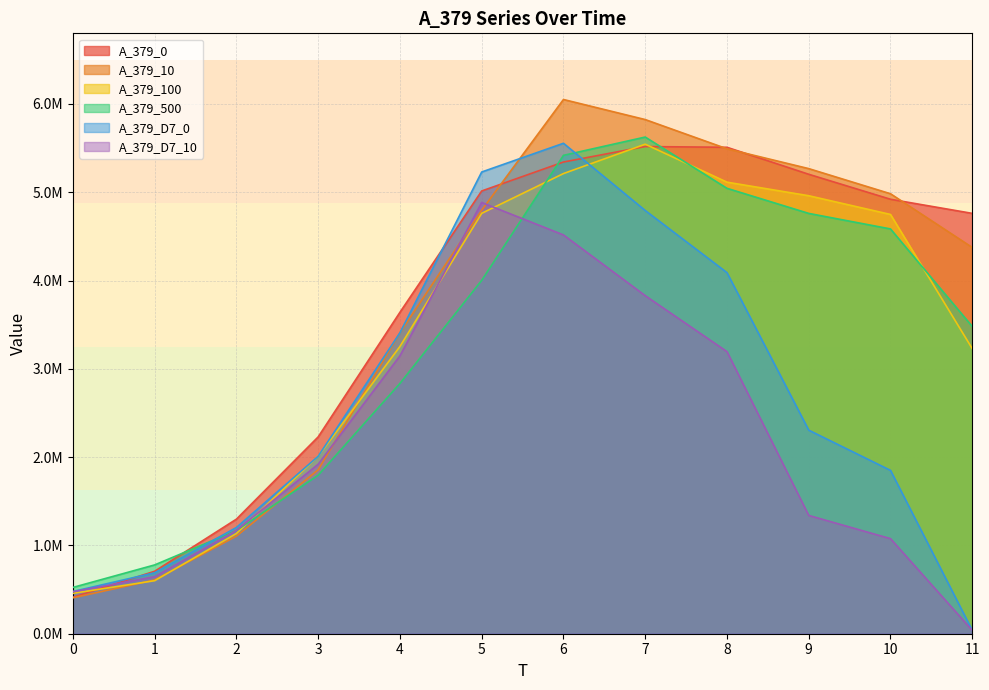

Read the A_379_500 value at 8.

5044655.1